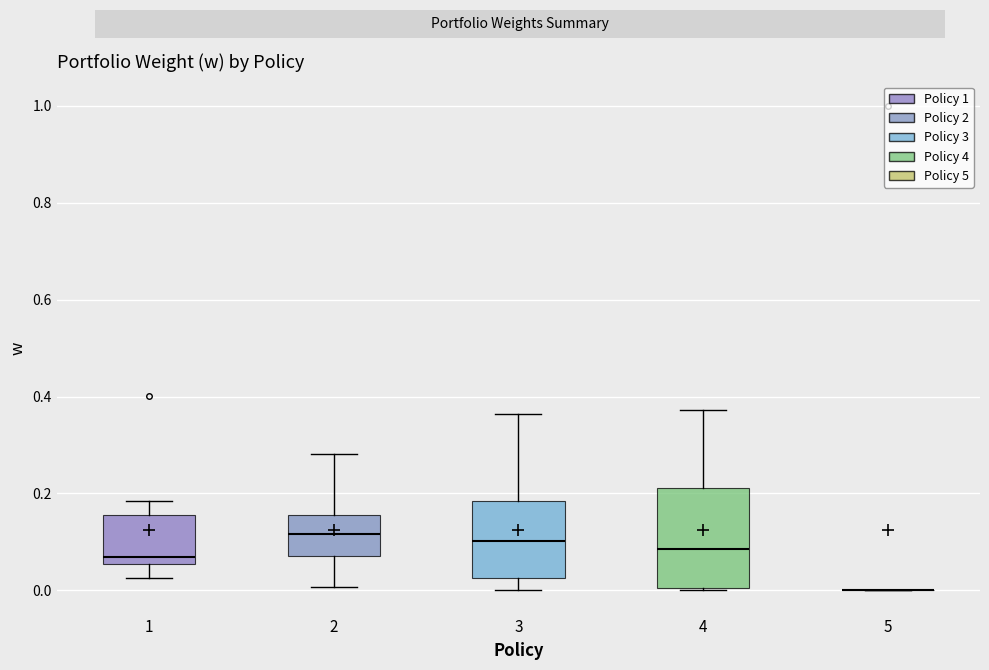

Reading left to right, read every box against the y-axis: the position of its median line, the range the box covers, and the ends of its whiskers. The values are not printed on the chart, so give them approximately, as read against the axis.

1: median 0.06 (just above the box's lower edge), box 0.06 to 0.16, whiskers 0.02 to 0.18
2: median 0.12, box 0.08 to 0.16, whiskers 0.00 to 0.28
3: median 0.10, box 0.02 to 0.18, whiskers 0.00 to 0.36
4: median 0.08, box 0.00 to 0.22, whiskers 0.00 to 0.38
5: box collapsed to a line at 0.00, whiskers 0.00 to 0.00